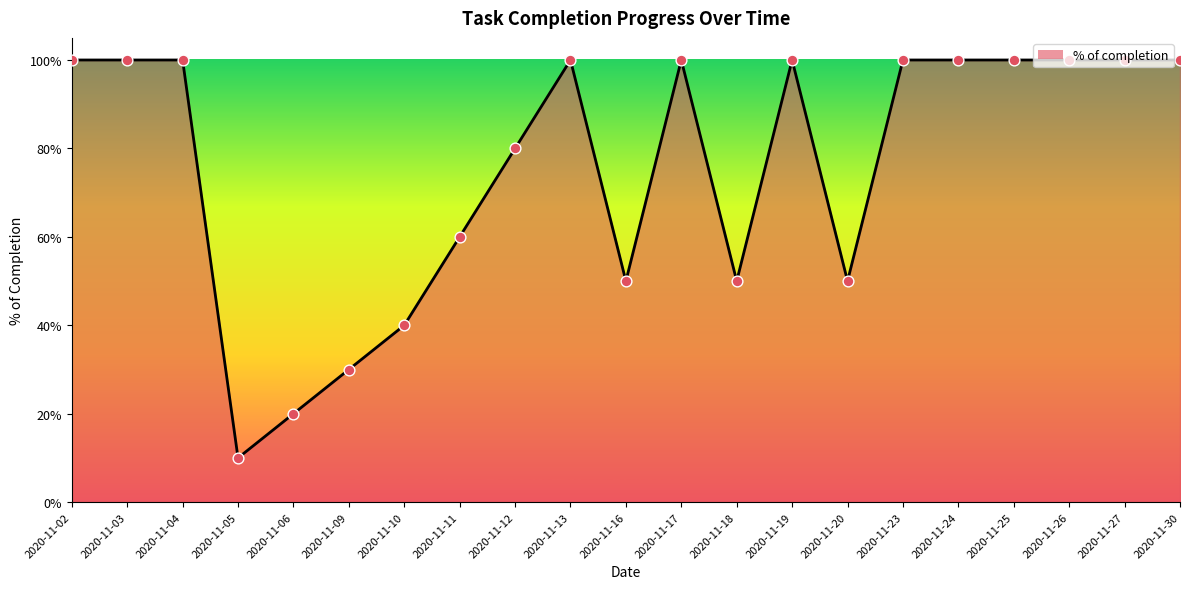

What is the ratio of the value at 2020-11-27 to the value at 2020-11-24?

1.0